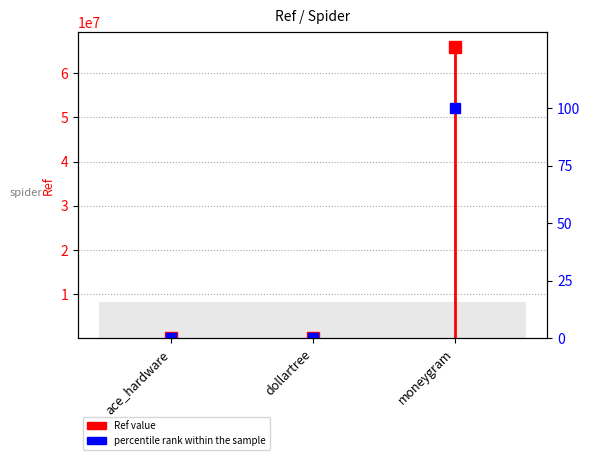

What is the sum of the values at ace_hardware and dollartree?

21658.7